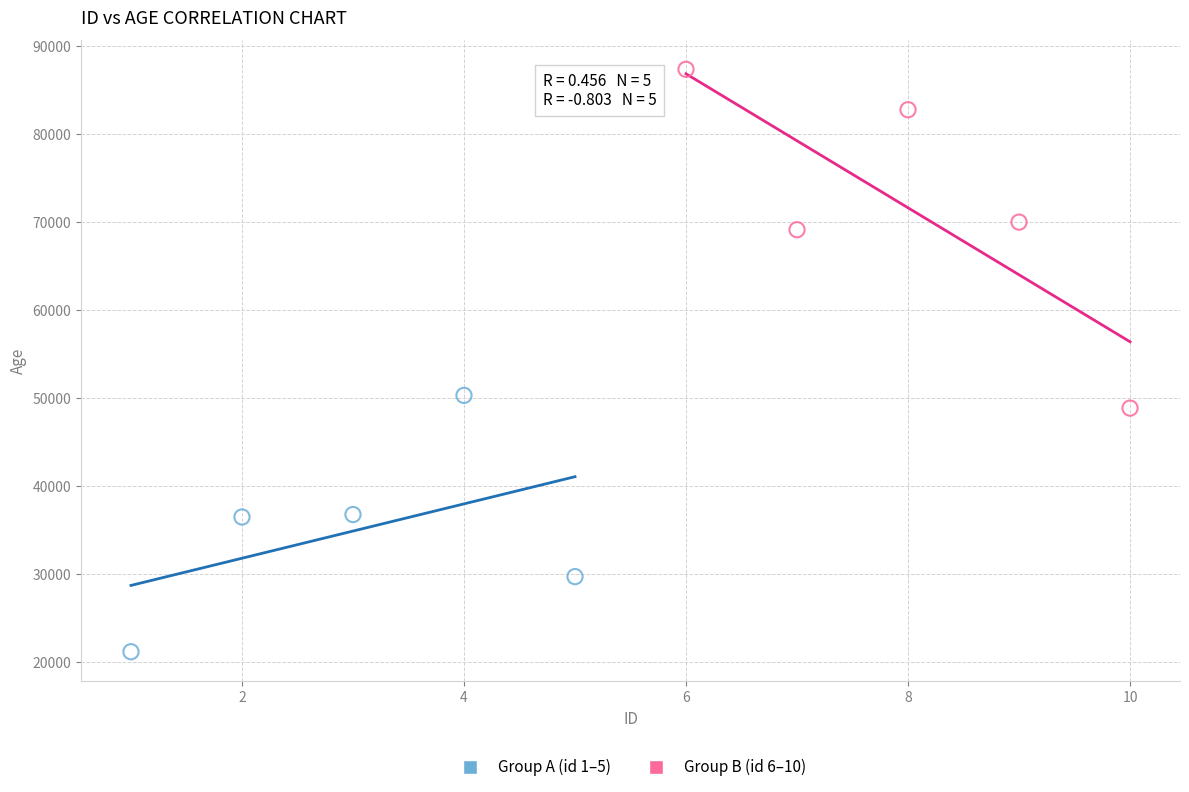

Which series contains the lowest Y value?

Group A (id 1–5)